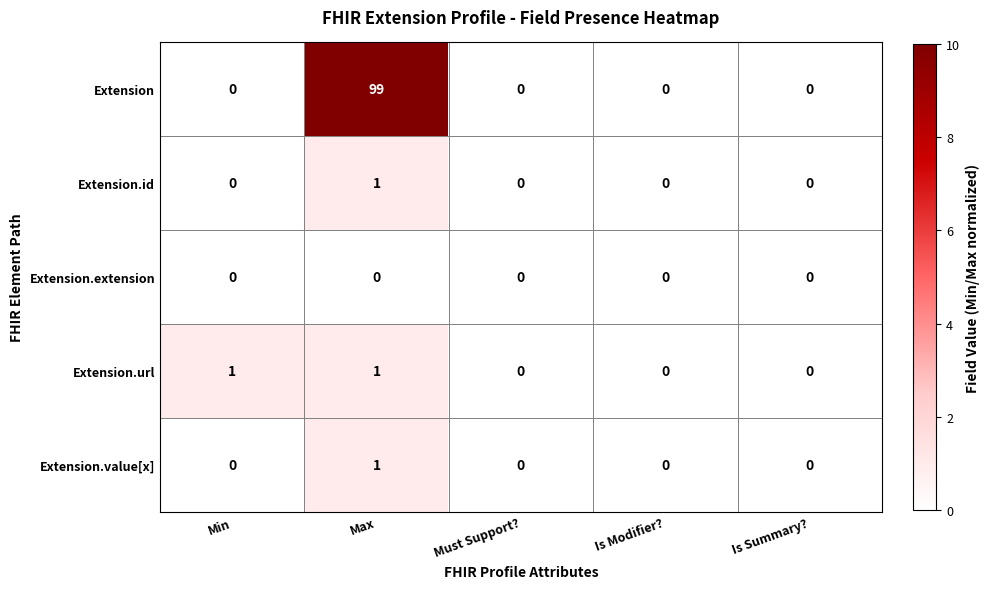

At which category is the sum across all series the highest?

Max